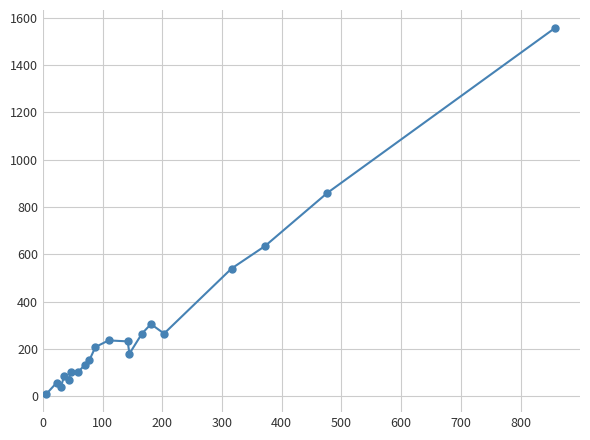

What is the difference between the maximum and minimum values?

1546